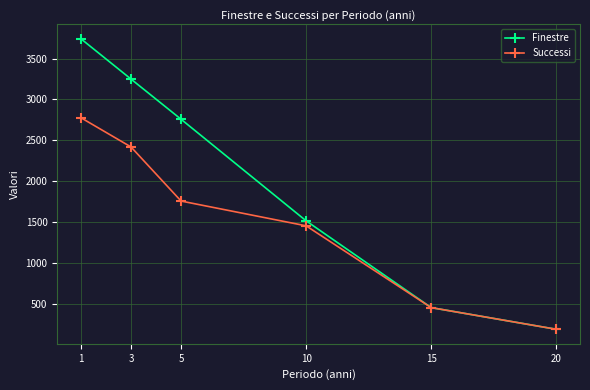

Which category has the highest value in the Finestre series?

1